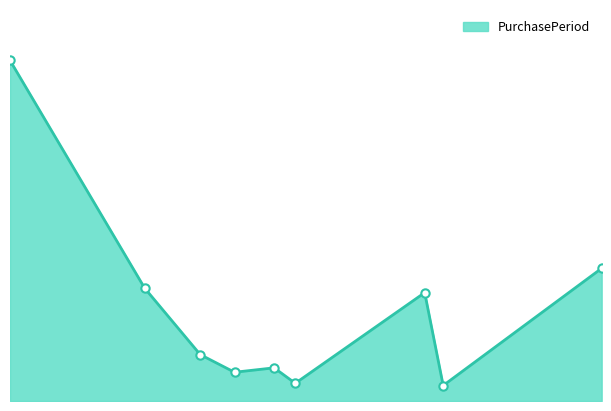

How many lines are shown in the chart?

1